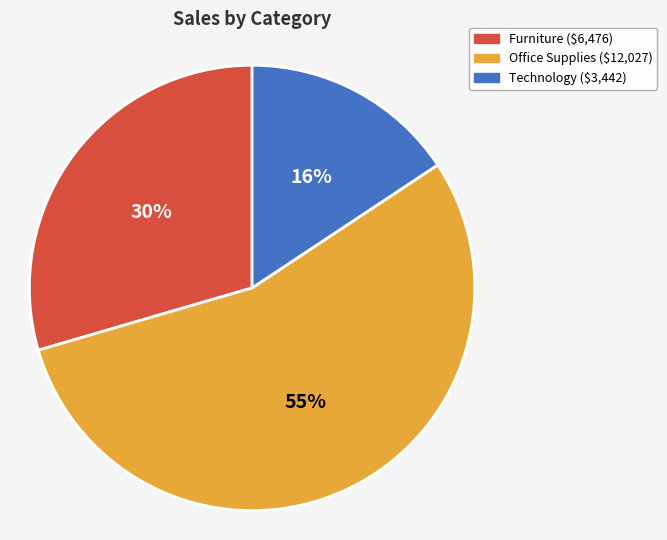

Count the number of slices in the pie.

3